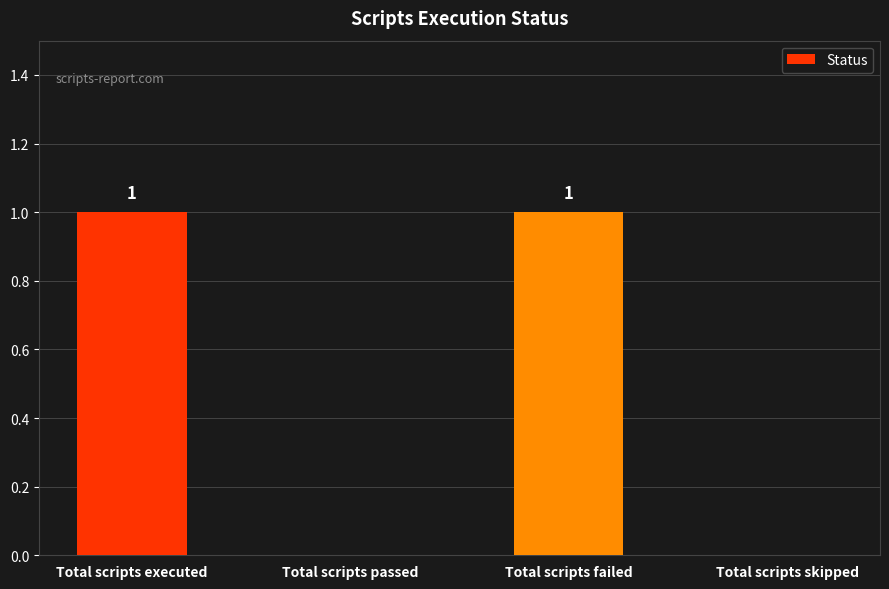

What is the ratio of the value at Total scripts failed to the value at Total scripts executed?

1.0